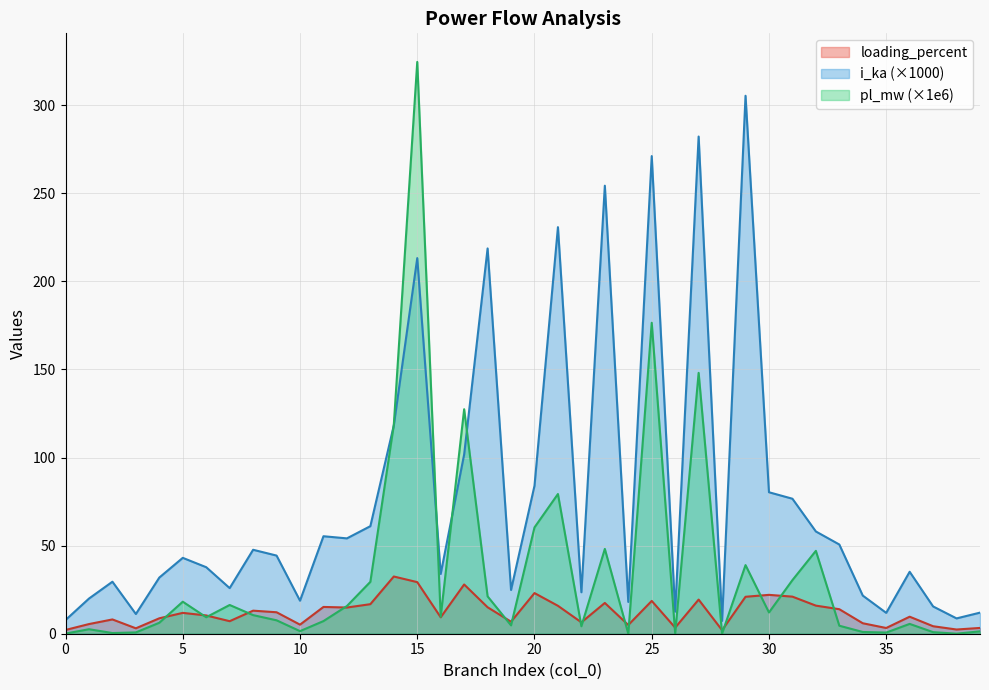

Rank the categories by pl_mw value from lowest to highest.

24, 38, 28, 0, 26, 2, 35, 3, 37, 34, 39, 10, 1, 22, 33, 19, 36, 4, 11, 9, 6, 16, 8, 30, 12, 7, 5, 18, 13, 31, 29, 32, 23, 20, 21, 14, 17, 27, 25, 15